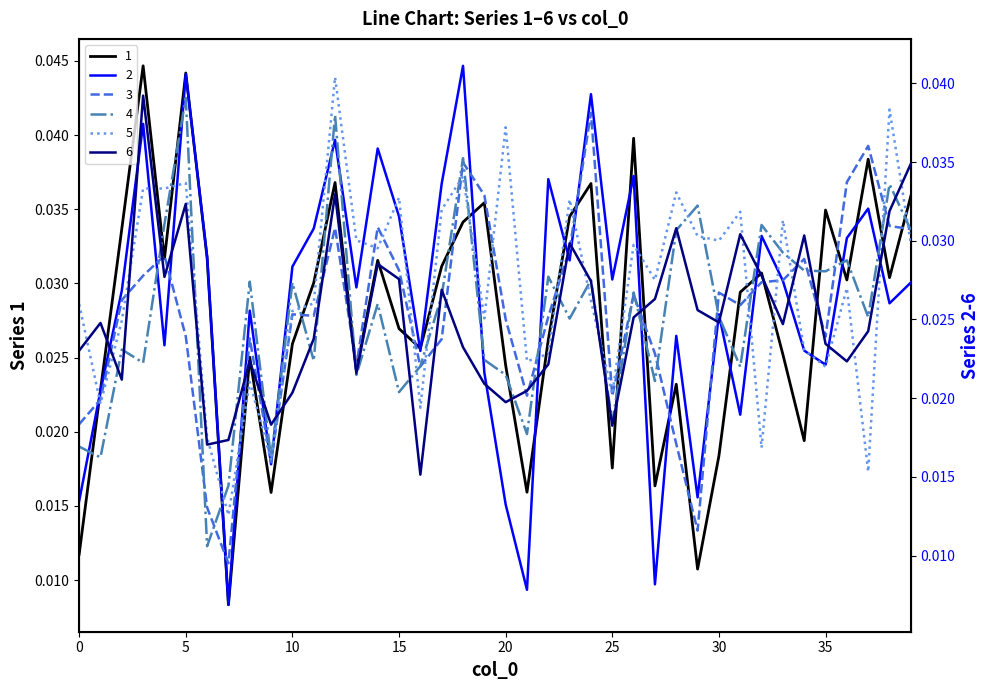

List the labels in order of 4 value, smallest first.

6, 7, 9, 1, 0, 21, 25, 15, 27, 13, 20, 31, 16, 3, 11, 19, 2, 23, 37, 30, 14, 17, 26, 10, 8, 24, 22, 35, 34, 36, 33, 28, 39, 32, 4, 29, 38, 18, 12, 5